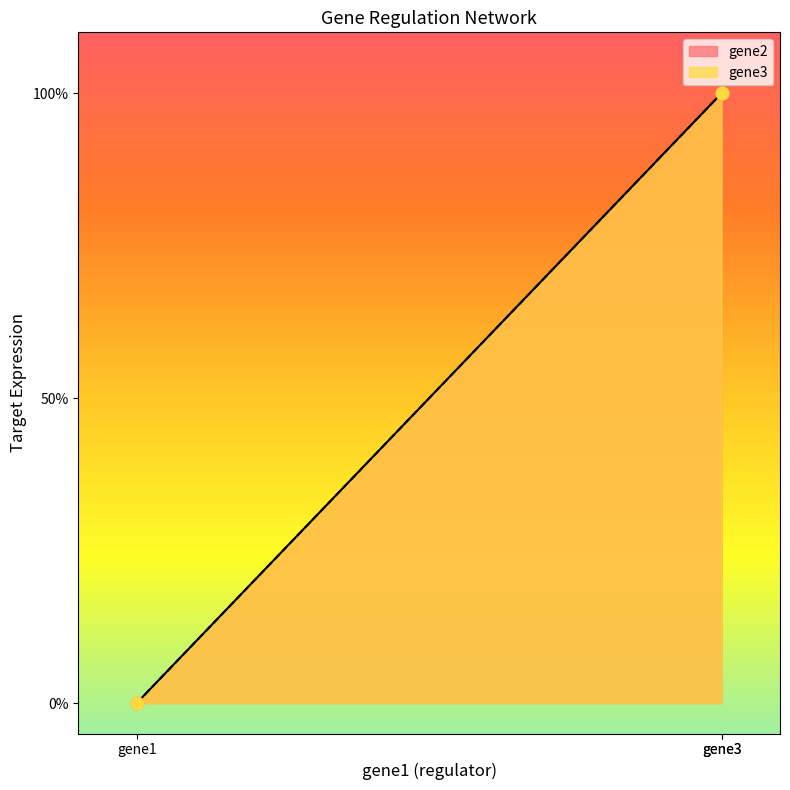

Which series reaches the maximum Y coordinate?

gene2